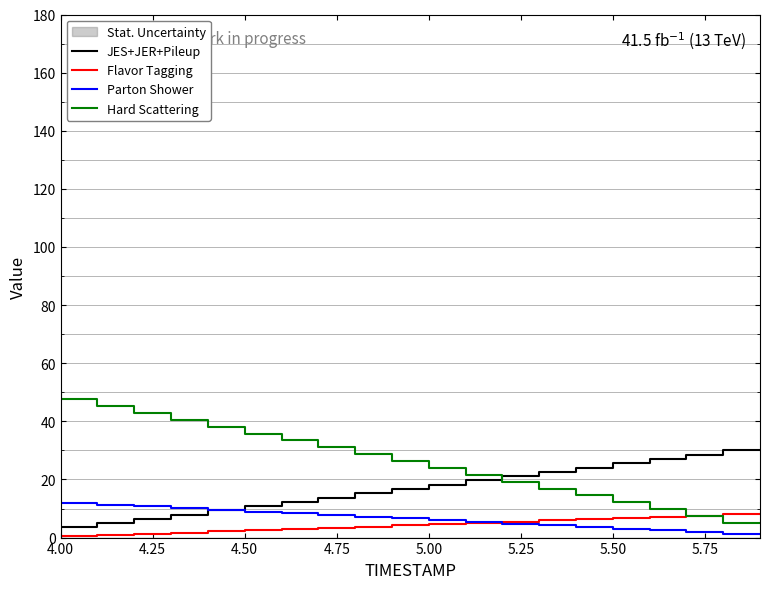

How many lines are shown in the chart?

4